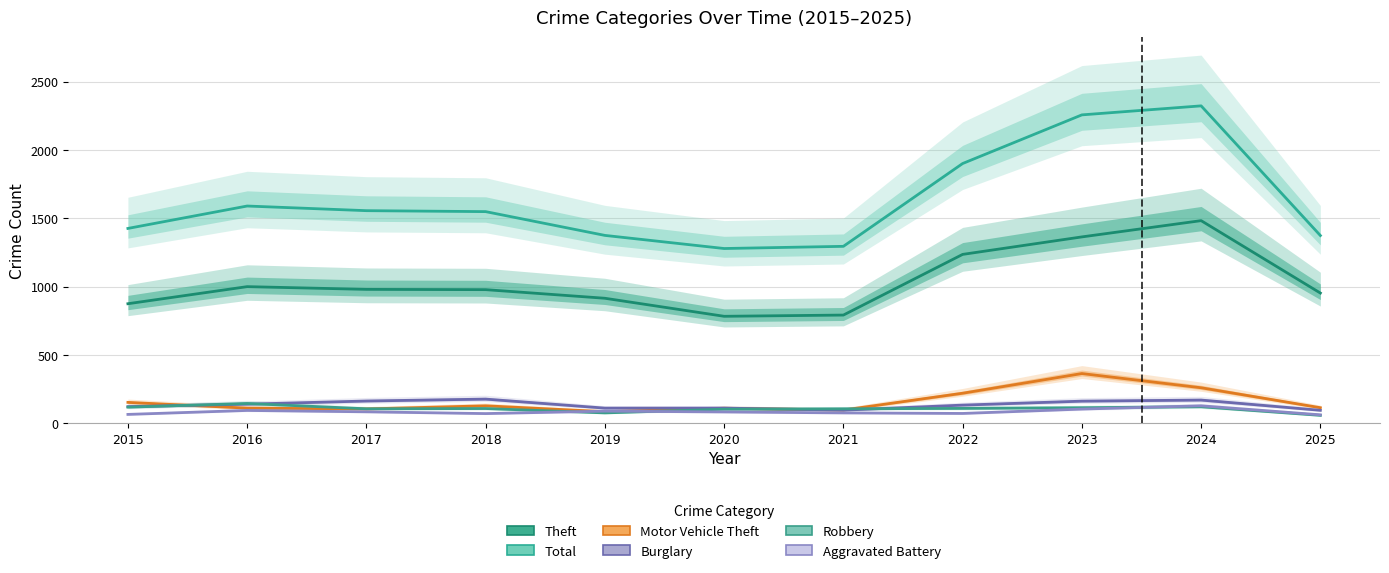

Which series changed the most between 2015 and 2023?

Total